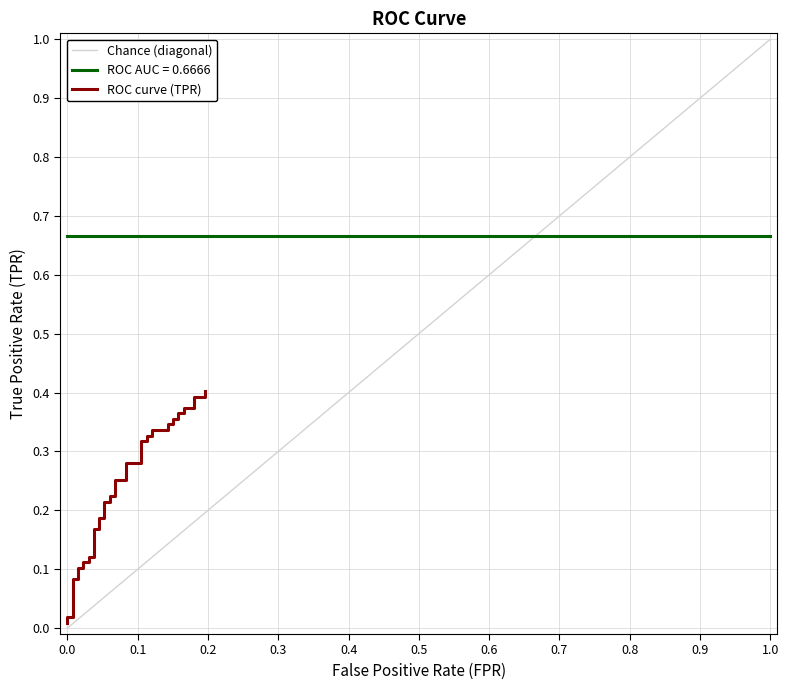

Which series changed the most between fpr and 36?

tpr